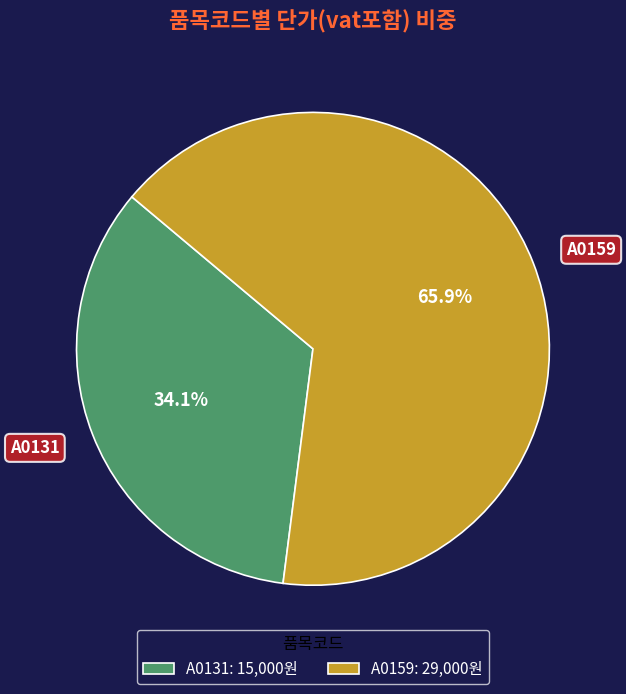

How many slices are in this pie chart?

2